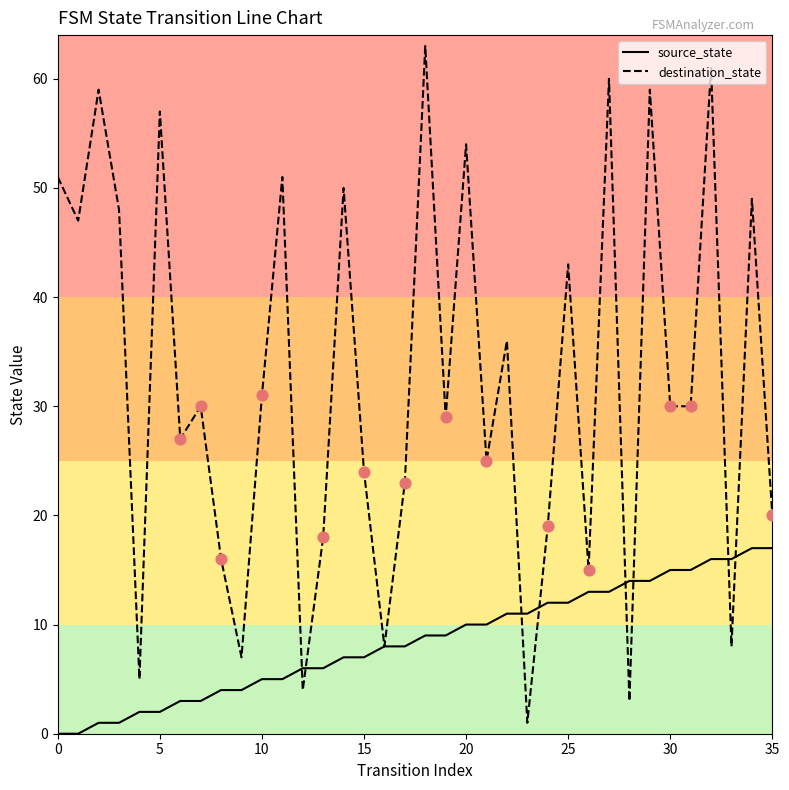

Which series has the widest spread of values?

destination_state